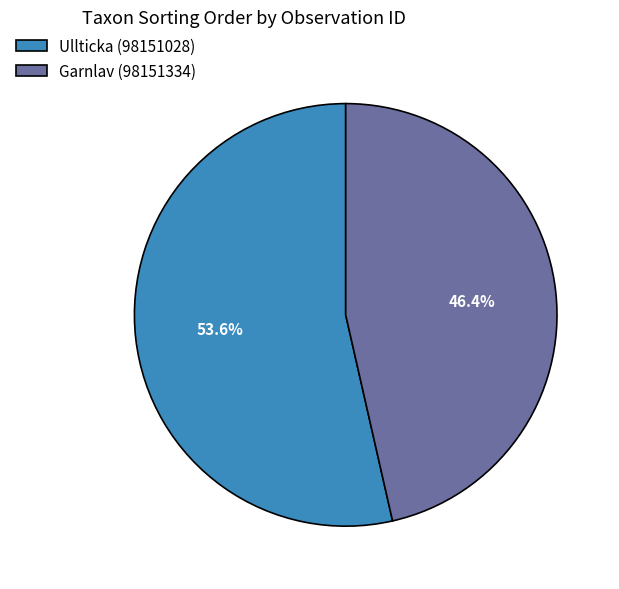

Count the number of slices in the pie.

2